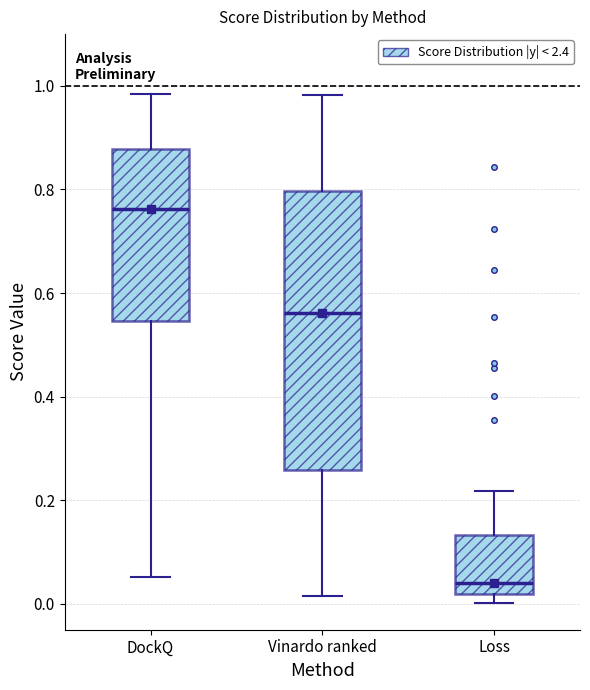

Comparing the boxes themselves (not the whiskers), which one is the tallest?

Vinardo ranked